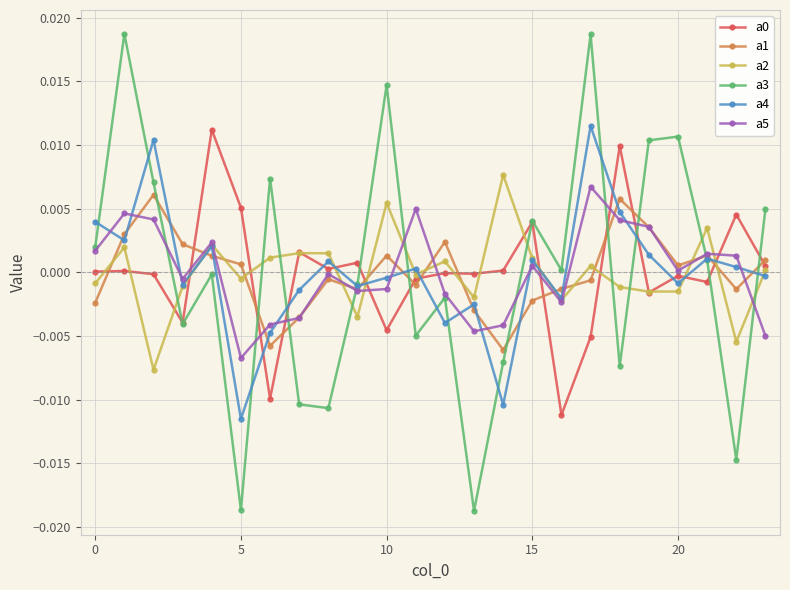

How many intersections are there between a1 and a4?

17